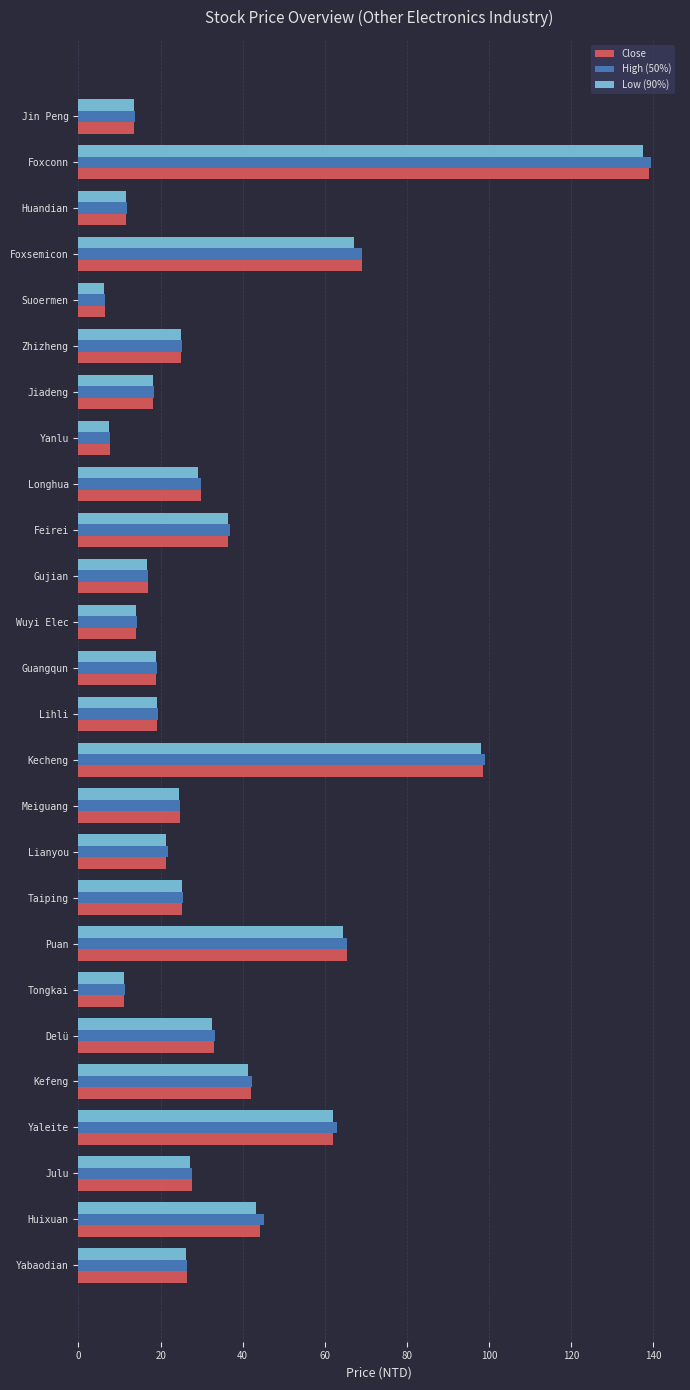

Which series has the widest spread of values?

High (50%)